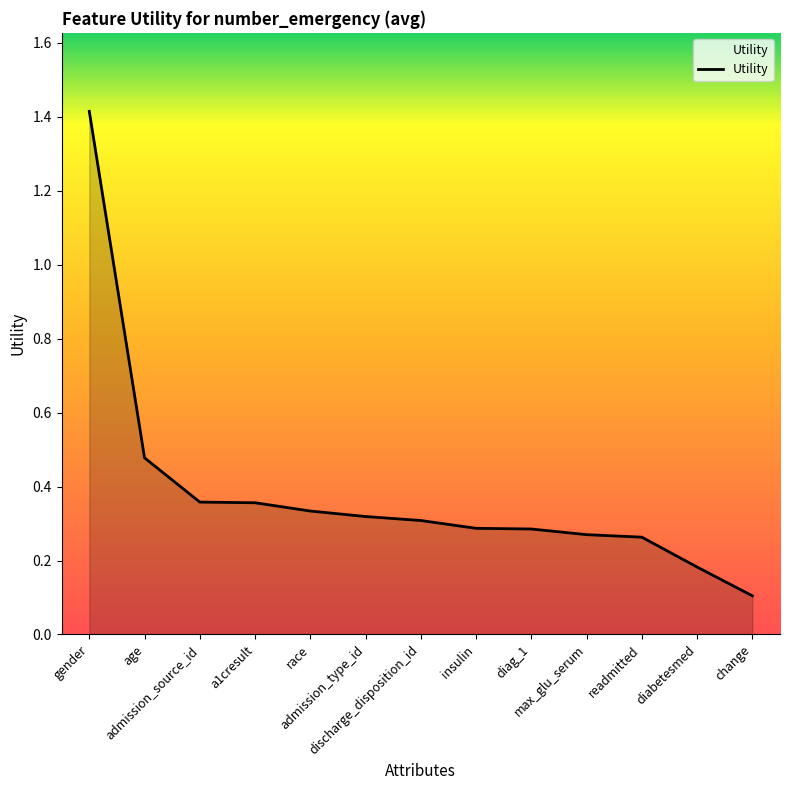

What is the difference between the maximum and minimum values?

1.3